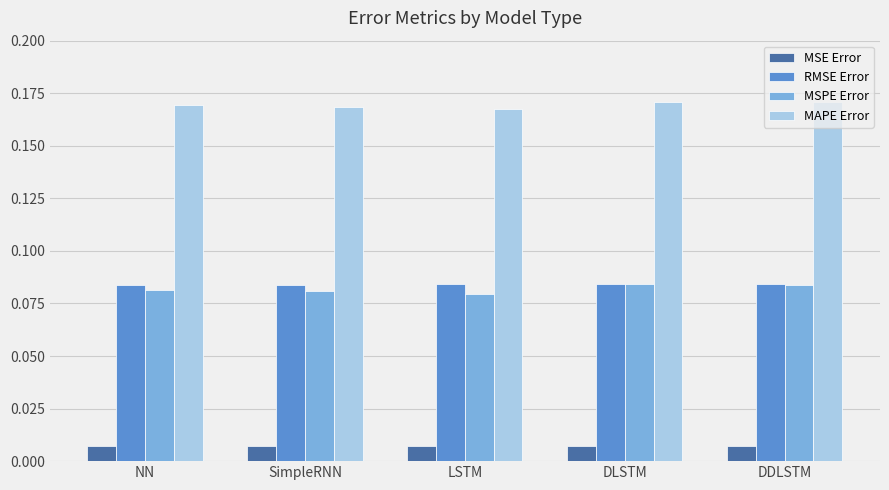

Which series has the largest total across all categories?

MAPE Error